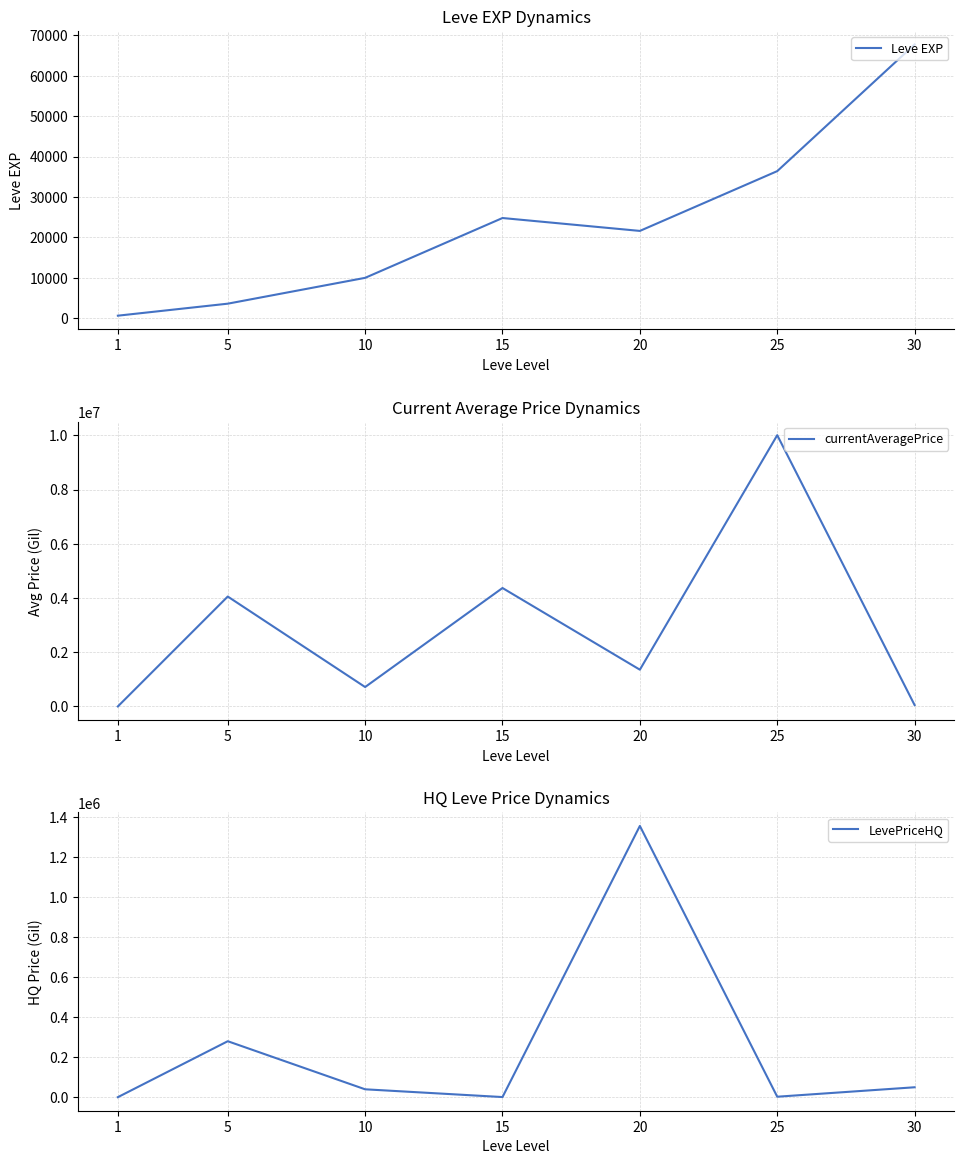

What is the sum of the LevePriceHQ values at 30 and 15?

51406.5